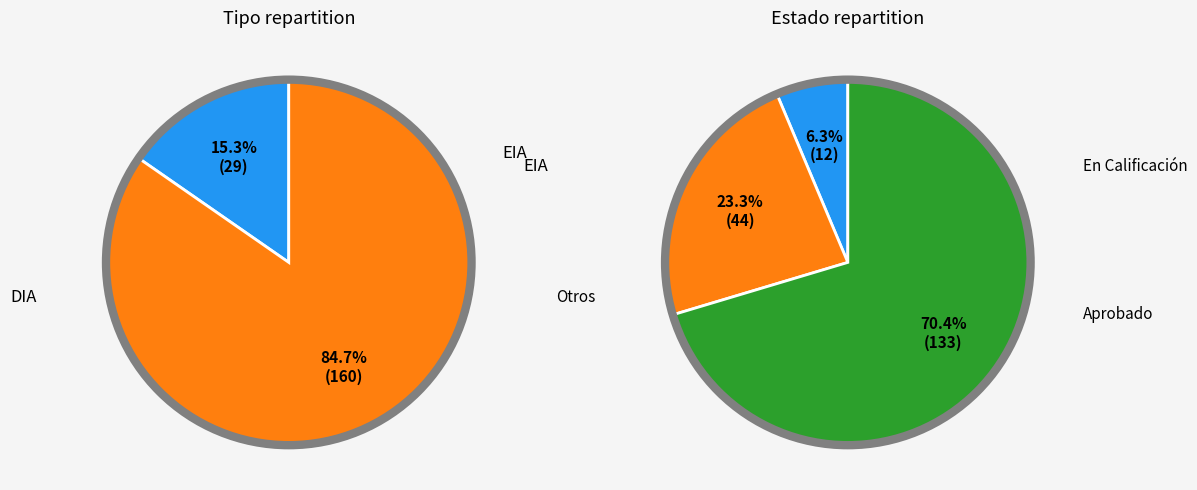

Which slice is the largest?

DIA